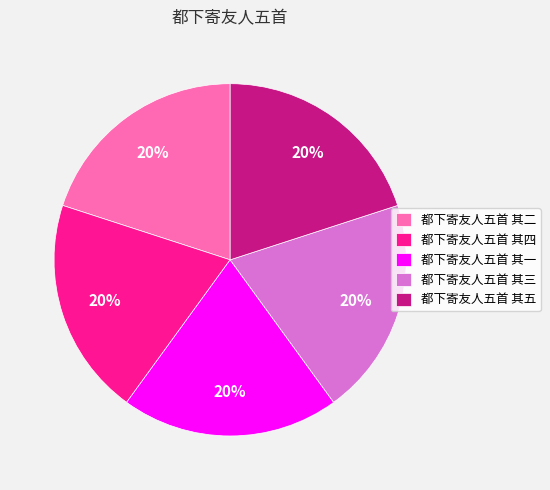

What is the ratio of the value at 都下寄友人五首 其五 to the value at 都下寄友人五首 其四?

1.0